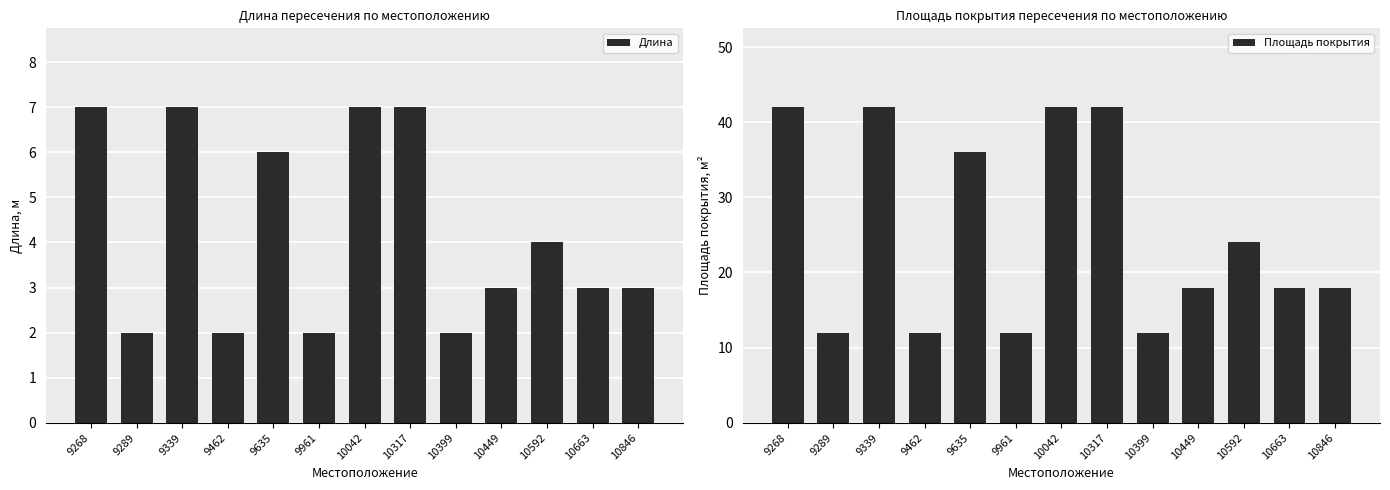

Which series changed the most between 9289 and 10399?

Длина